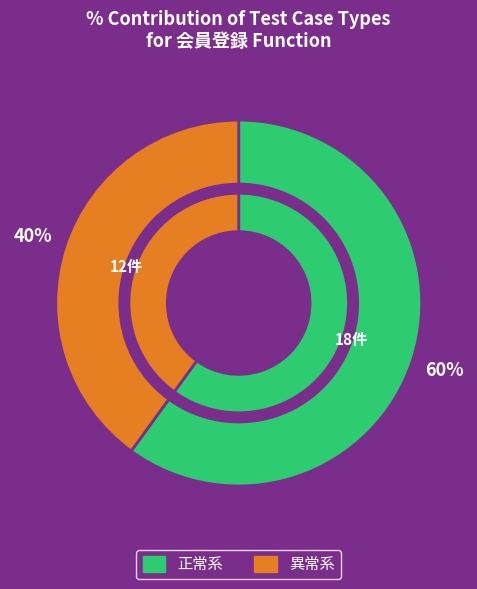

What percentage is the 異常系 slice, to the nearest percent?

40%